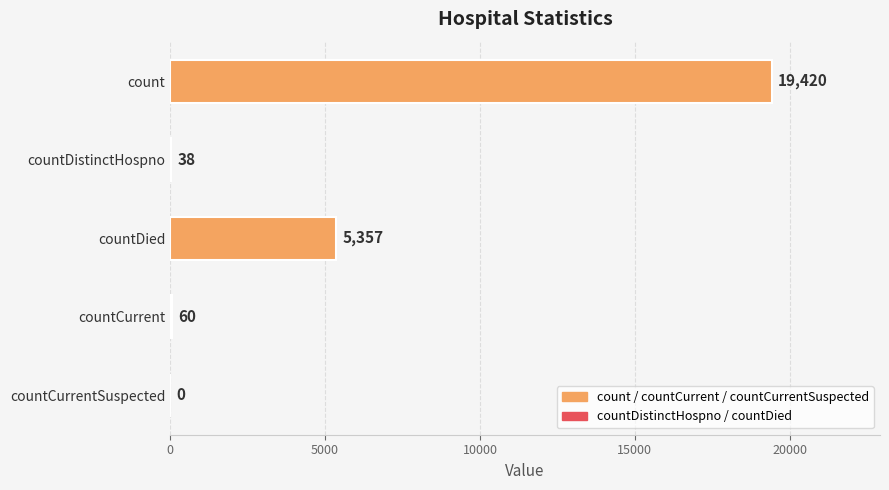

Between countDied and count, which is larger?

count